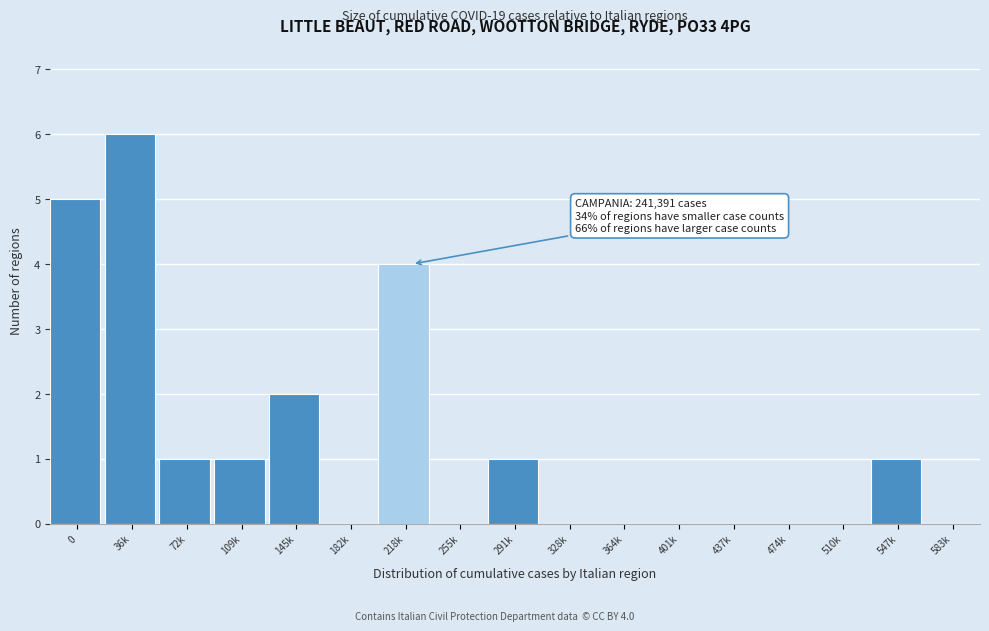

Reading right to left, transcribe all the data shown in this chart.

583k=0	547k=1	510k=0	474k=0	437k=0	401k=0	364k=0	328k=0	291k=1	255k=0	218k=4	182k=0	145k=2	109k=1	72k=1	36k=6	0=5